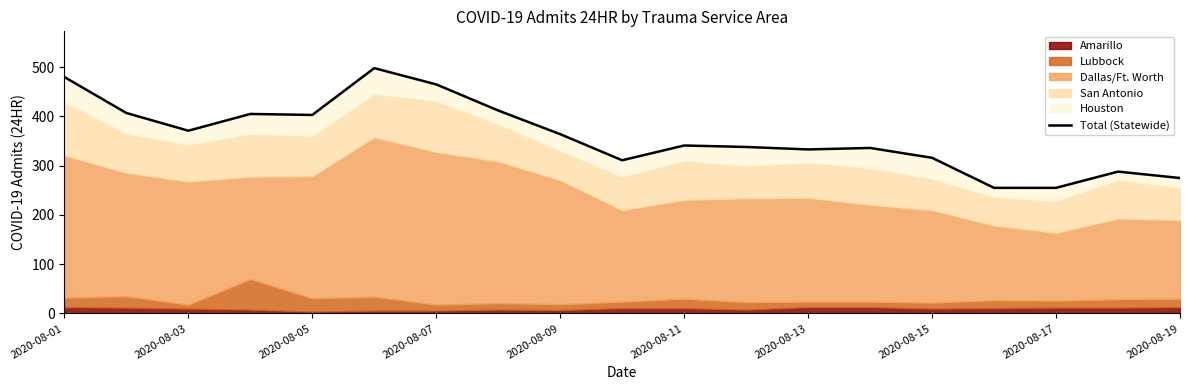

Which has a higher value, 18 or 2020-08-11?

2020-08-11